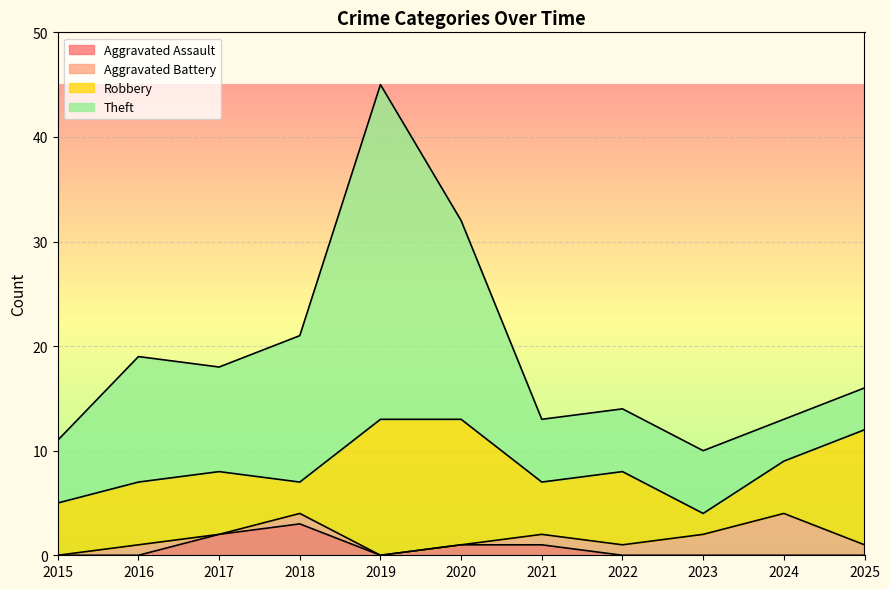

Which has a higher value, 2015 or 2024?

2015